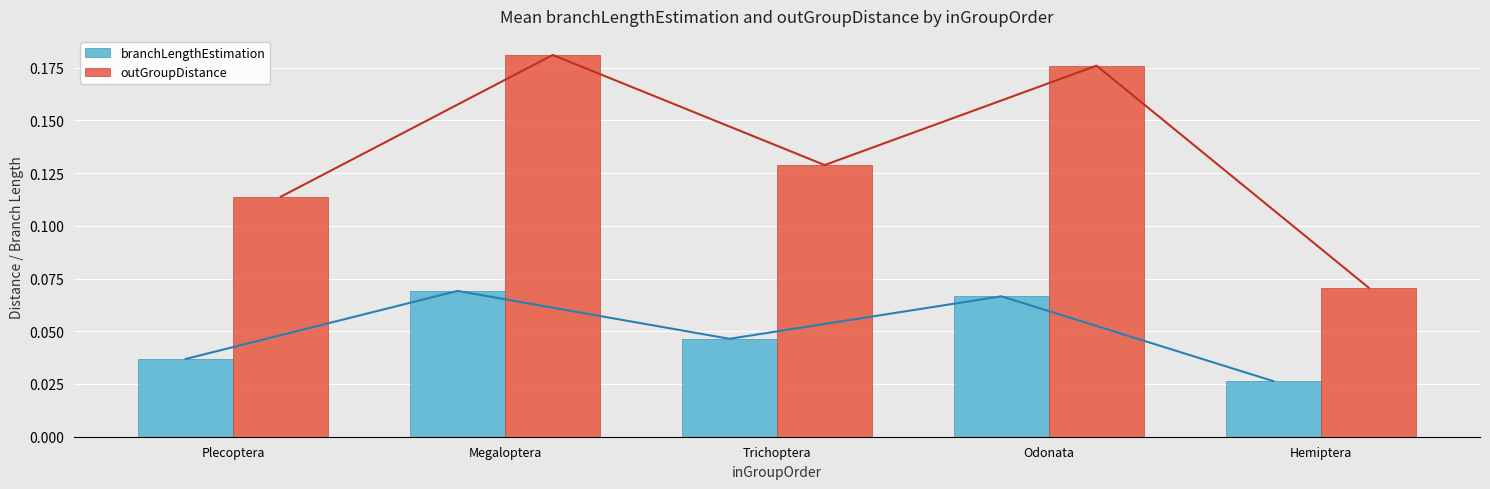

What is the spread (max minus min) of values at Trichoptera?

0.1